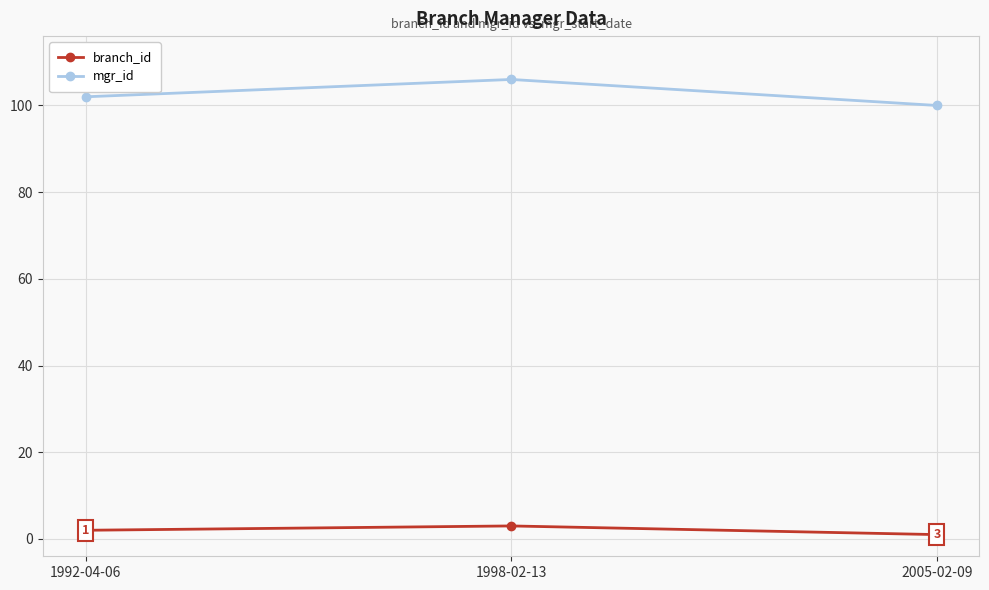

What is the lowest value of the mgr_id series?

100